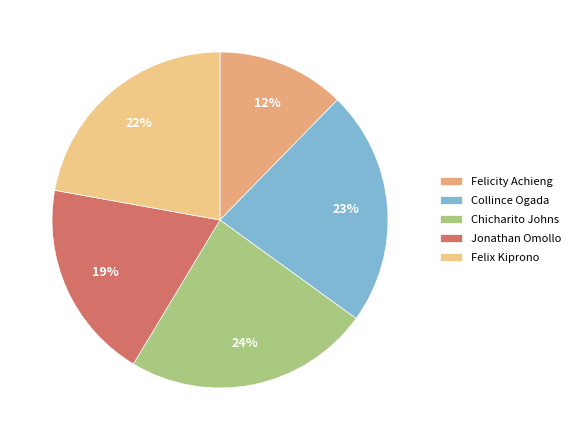

Approximately how many times larger is the value at Chicharito Johns compared to Felix Kiprono?

1.1